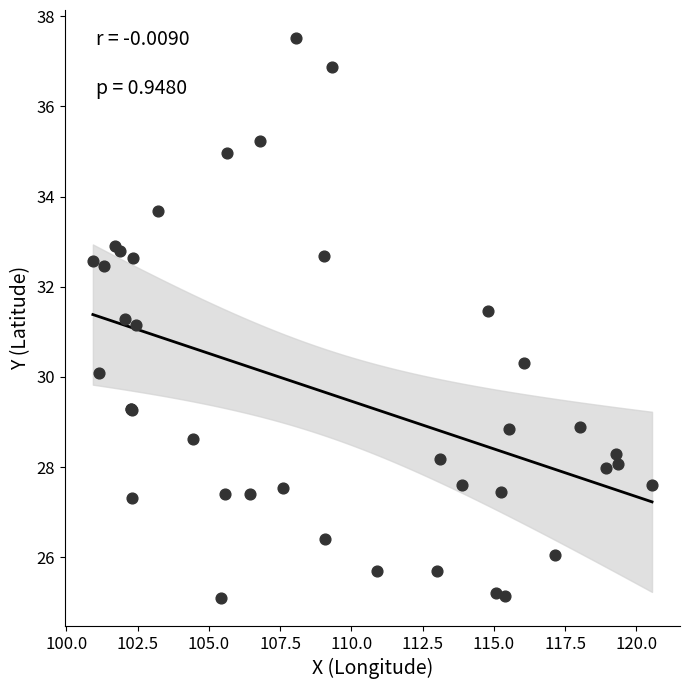

What Y value in the scatter plot is closest to 31?

31.1